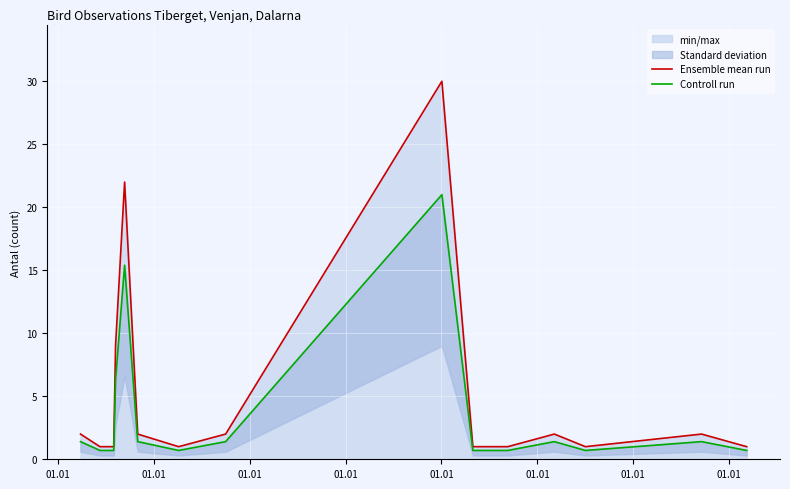

What is the sum of all Ensemble mean run values?

79